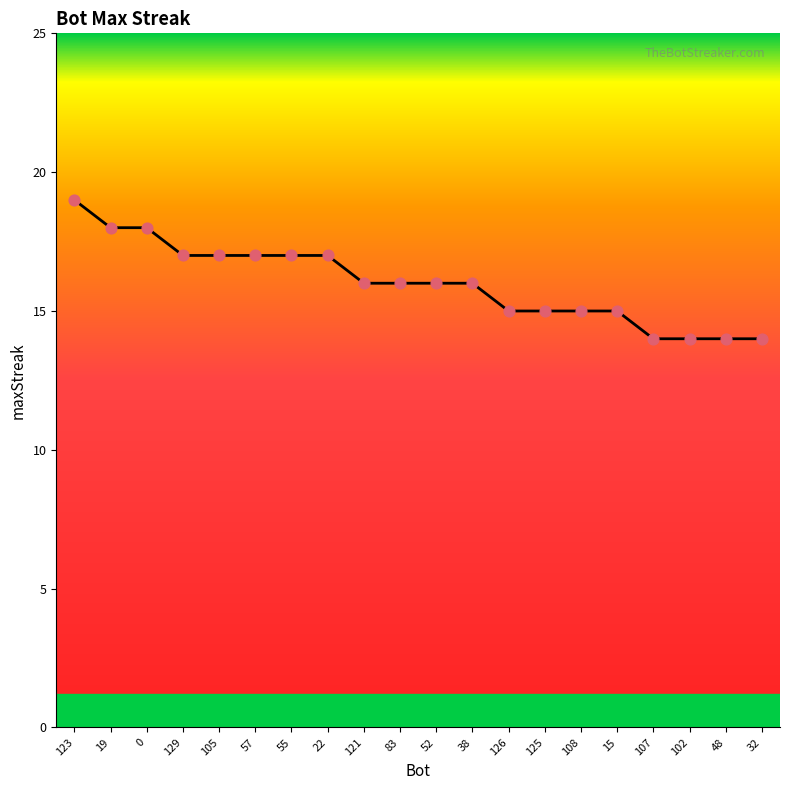

What is the change in value from 83 to 126?

-1